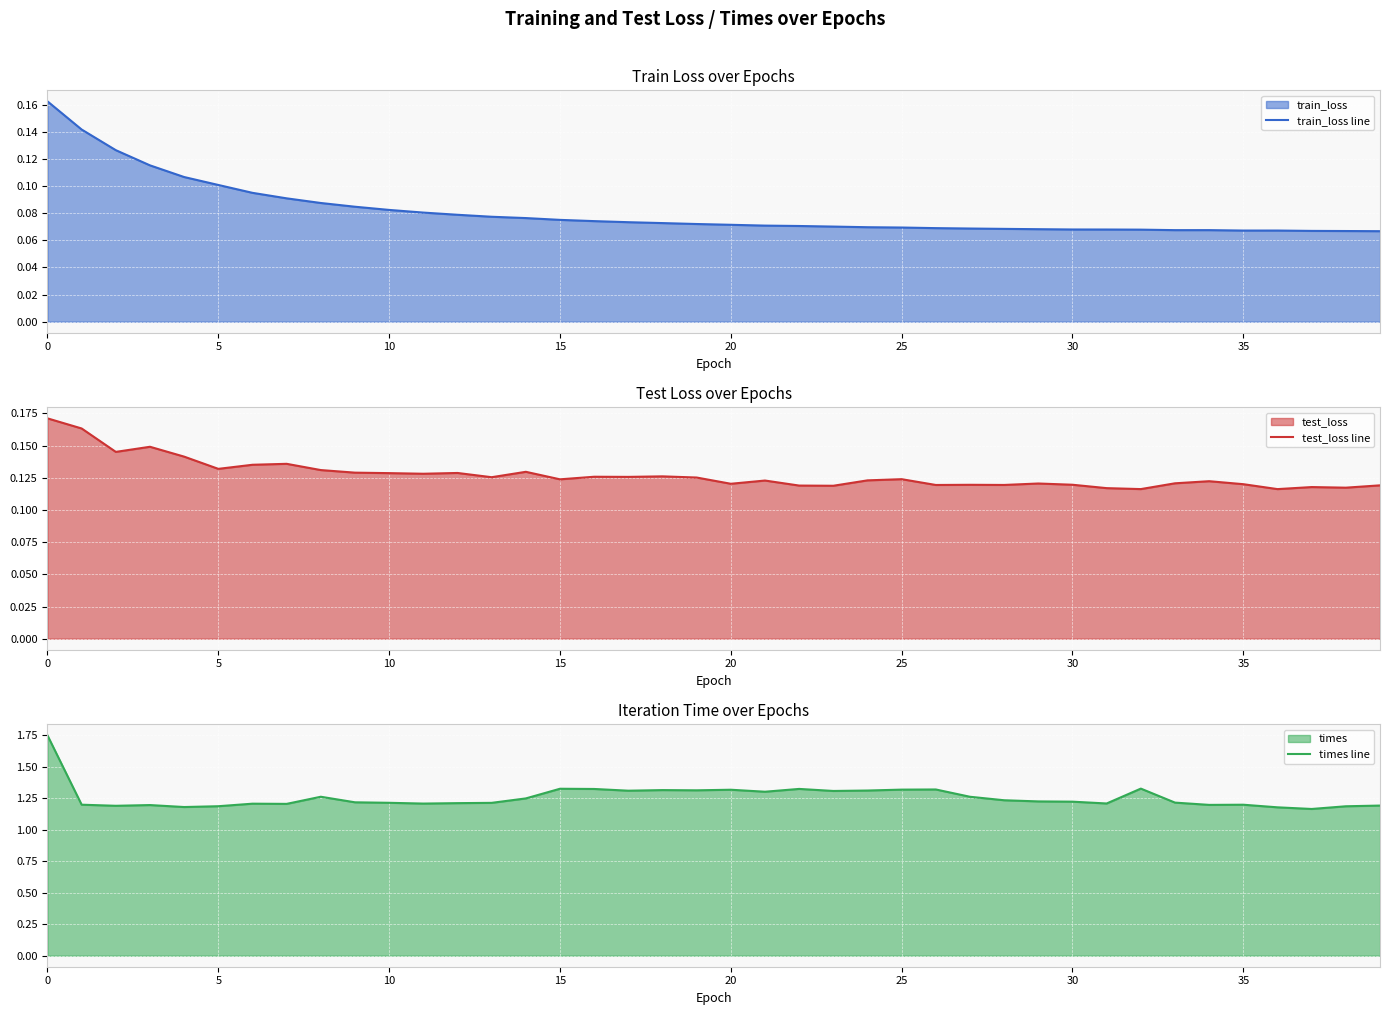

True or false: times line and test_loss line intersect in this chart.

False